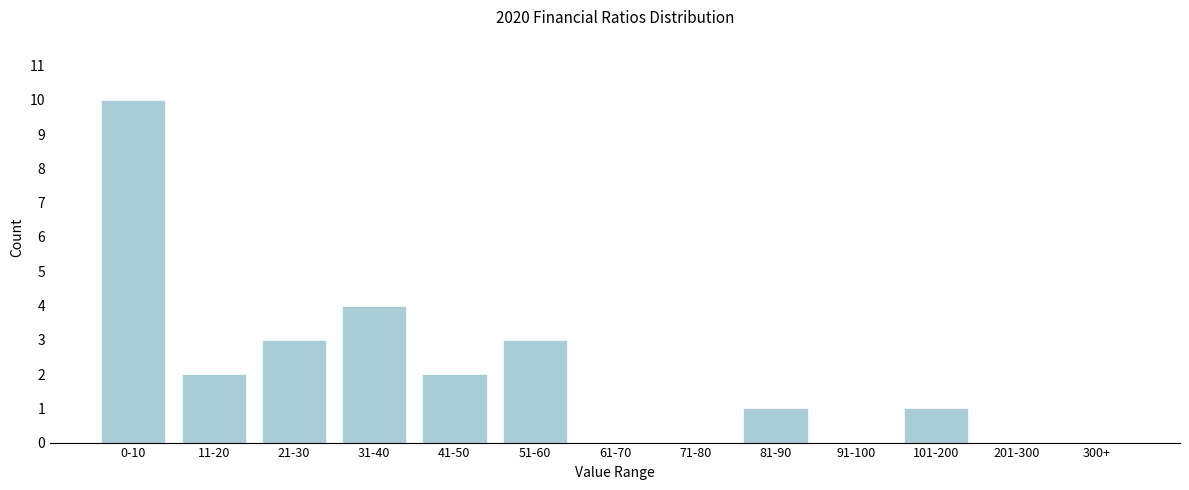

Reading right to left, what are all the values shown in this chart?

300+=0	201-300=0	101-200=1	91-100=0	81-90=1	71-80=0	61-70=0	51-60=3	41-50=2	31-40=4	21-30=3	11-20=2	0-10=10